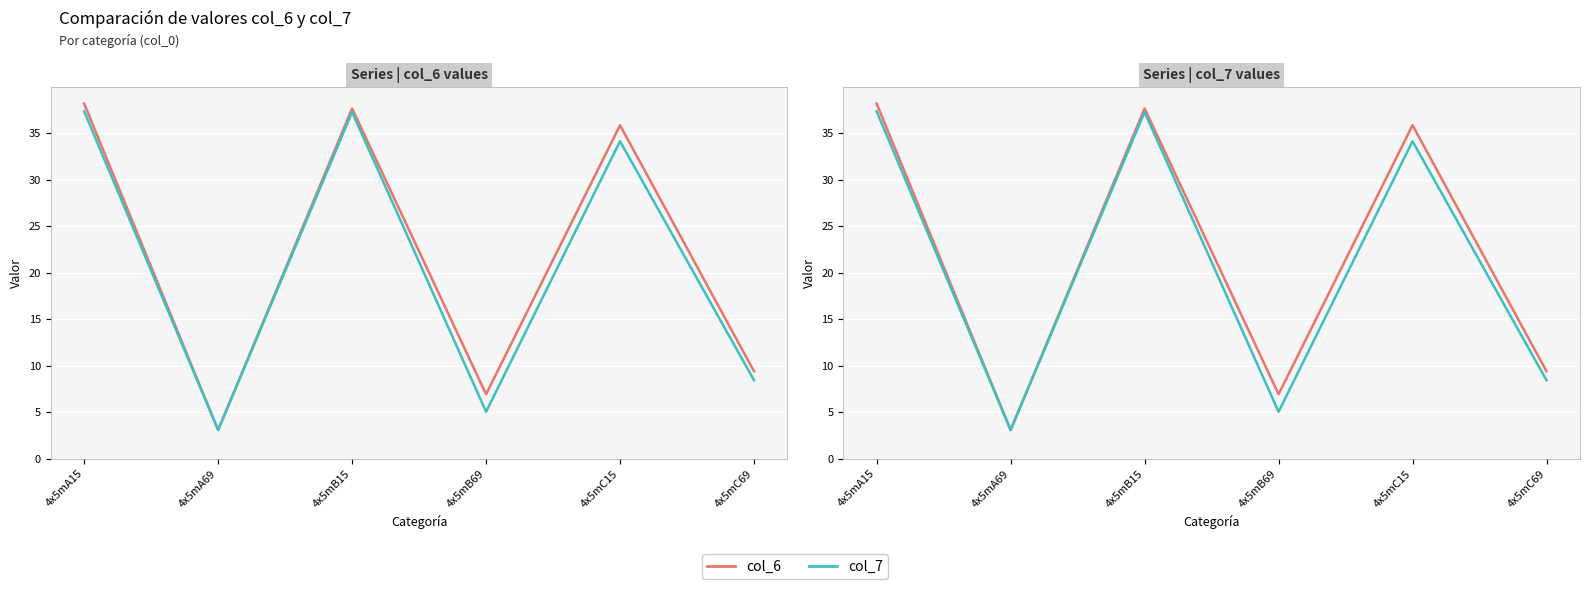

Which series has the largest total across all categories?

col_6